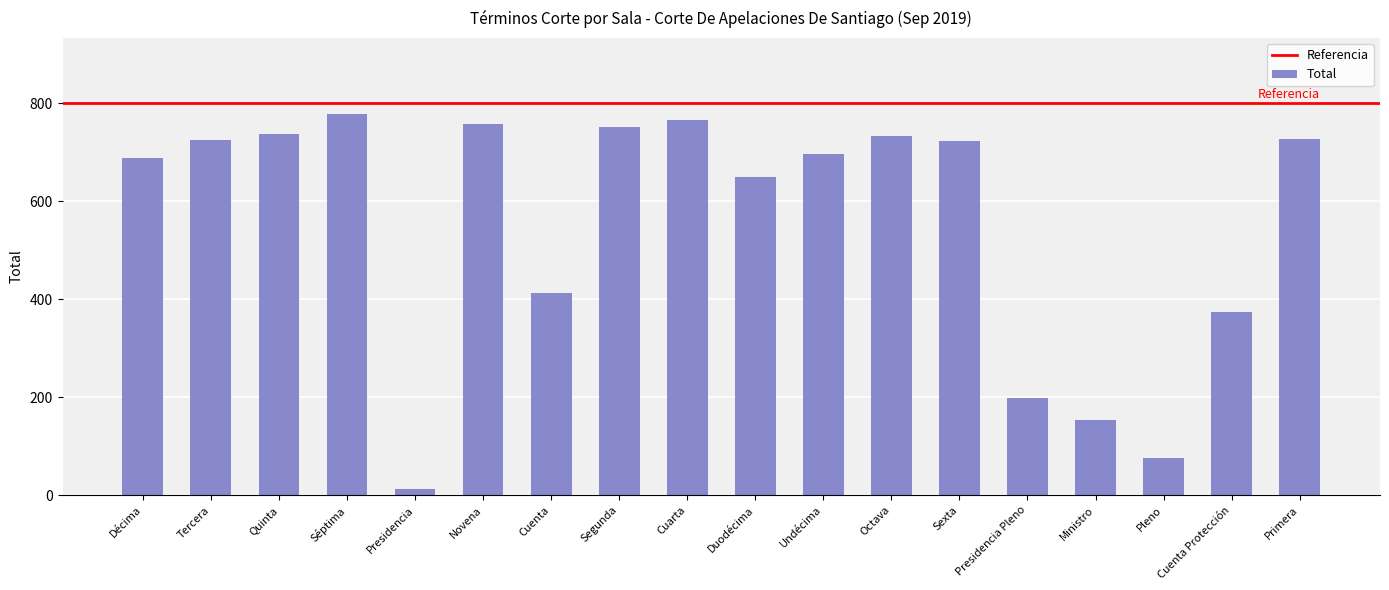

What is the label of the 13th bar from the left?

Sexta